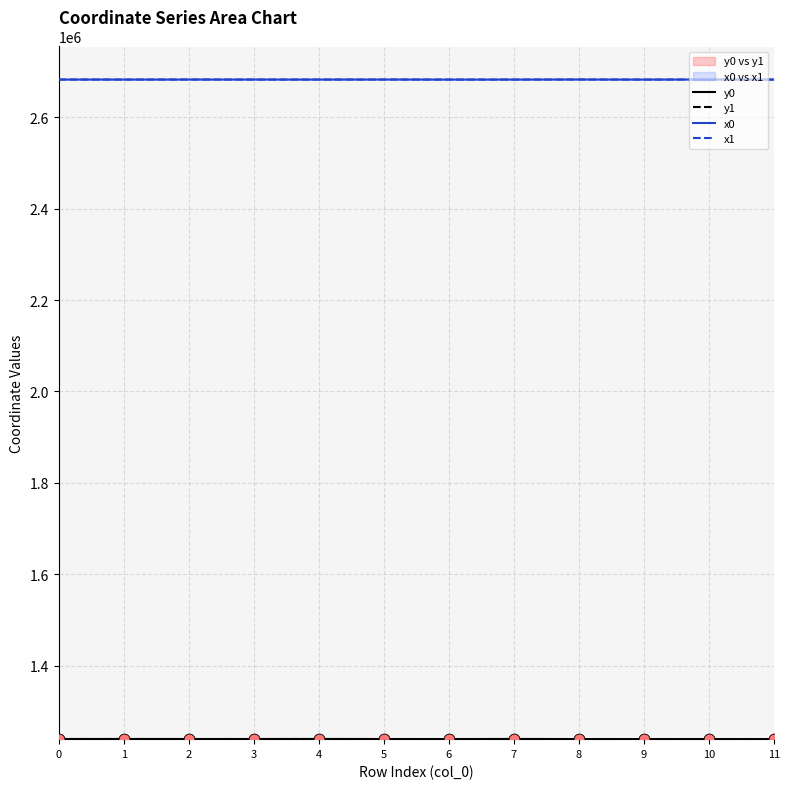

Which series contains the lowest Y value?

y0